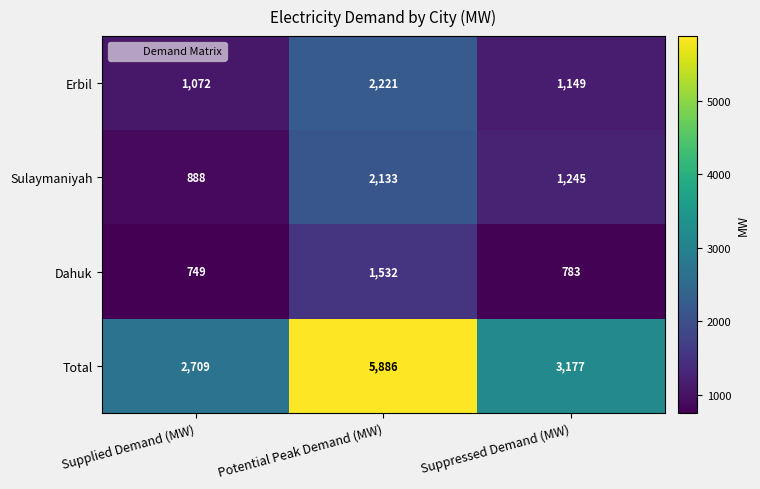

Reading left to right, list all the values displayed in this chart.

Erbil: 1072	2221	1149
Sulaymaniyah: 888	2133	1245
Dahuk: 749	1532	783
Total: 2709	5886	3177